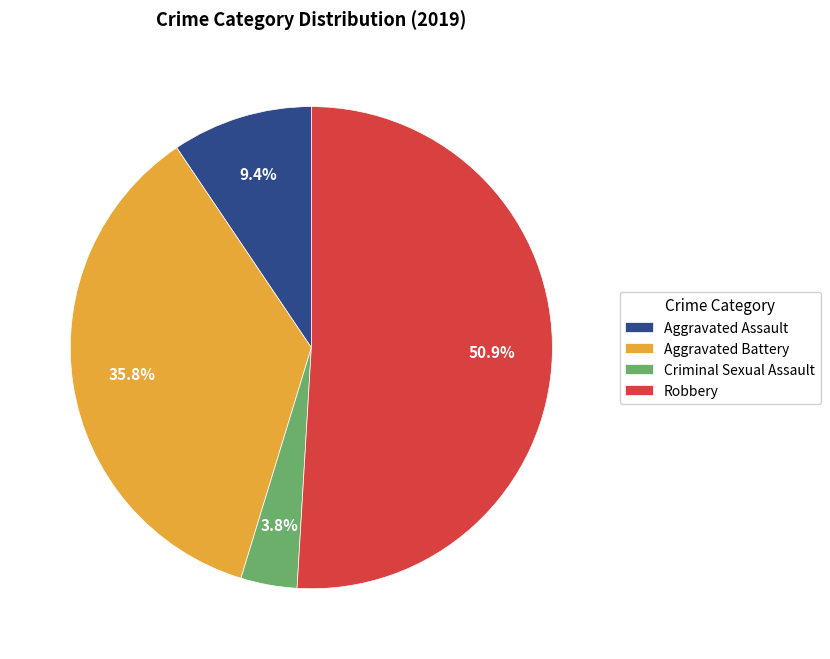

To the nearest percent, what is the average slice percentage?

25%